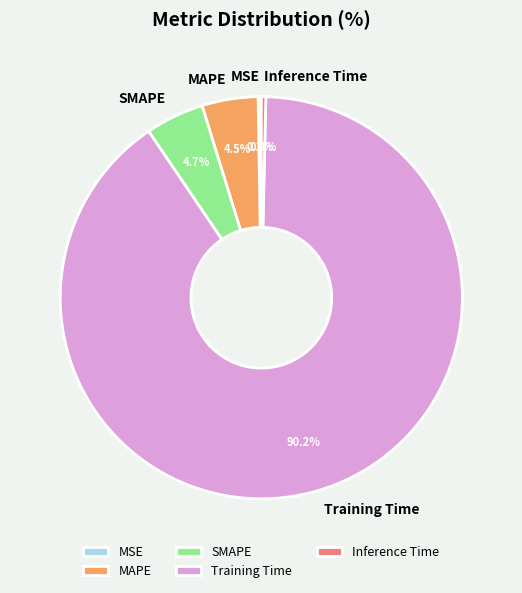

To the nearest percent, what is the difference between the Training Time and Inference Time slice percentages?

90%